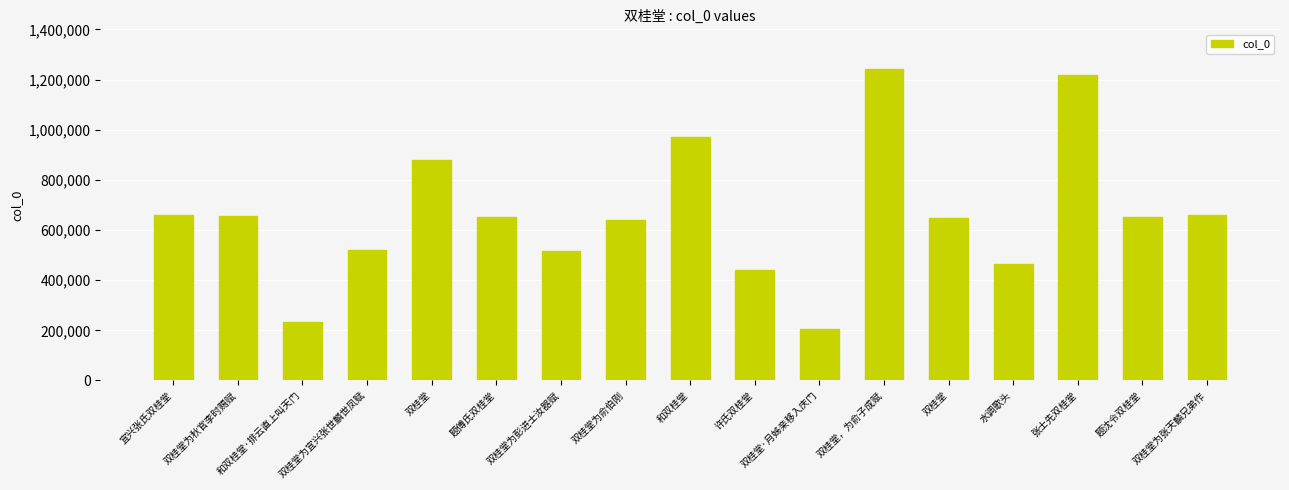

True or false: the data shows 910959 at 双桂堂为宜兴张世麟世凤赋.

False